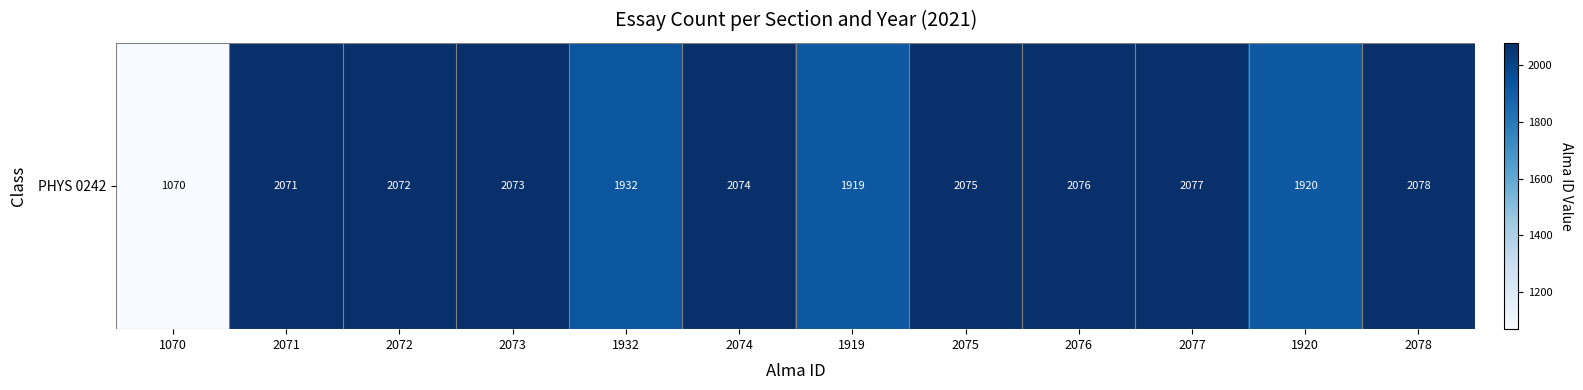

Reading left to right, what are all the values shown in this chart?

1070	2071	2072	2073	1932	2074	1919	2075	2076	2077	1920	2078